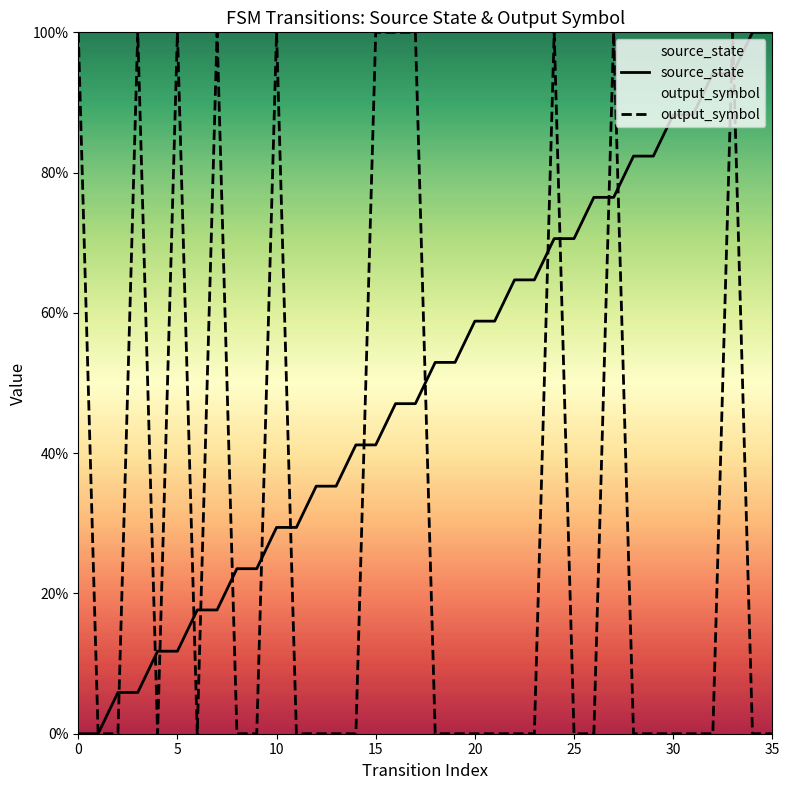

Reading left to right, list all the values displayed in this chart.

source_state: 0.0	0.0	5.9	5.9	11.8	11.8	17.6	17.6	23.5	23.5	29.4	29.4	35.3	35.3	41.2	41.2	47.1	47.1	52.9	52.9	58.8	58.8	64.7	64.7	70.6	70.6	76.5	76.5	82.4	82.4	88.2	88.2	94.1	94.1	100.0	100.0
output_symbol: 100.0	0.0	0.0	100.0	0.0	100.0	0.0	100.0	0.0	0.0	100.0	0.0	0.0	0.0	0.0	100.0	100.0	100.0	0.0	0.0	0.0	0.0	0.0	0.0	100.0	0.0	0.0	100.0	0.0	0.0	0.0	0.0	0.0	100.0	0.0	0.0